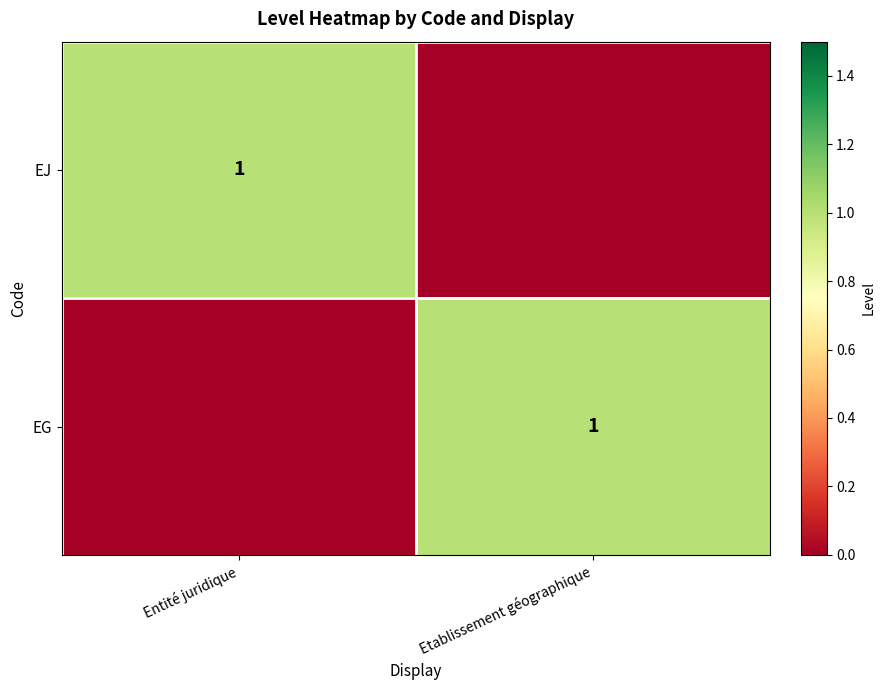

The value of EJ at Entité juridique is 0. True or false?

False